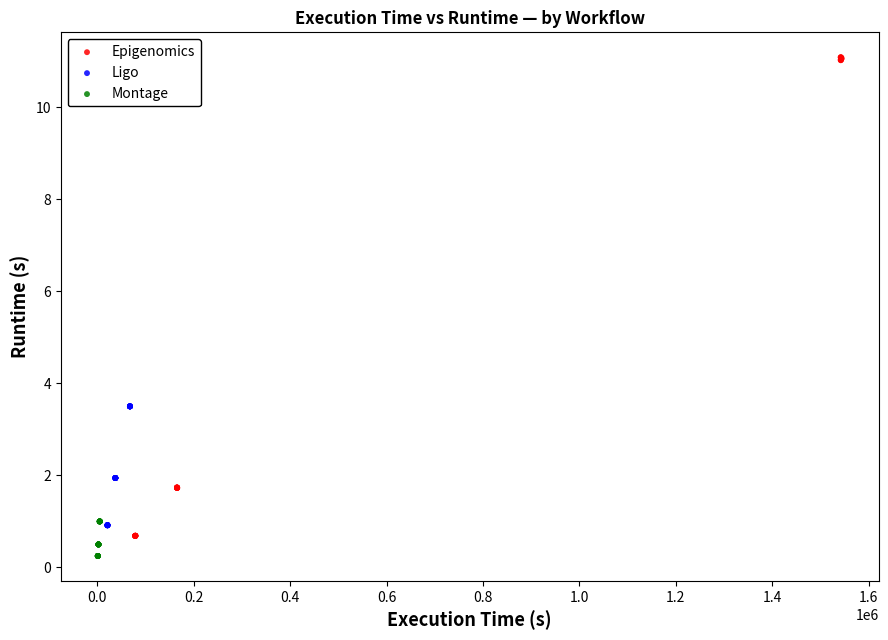

Which series has the largest Y range (max minus min)?

Epigenomics